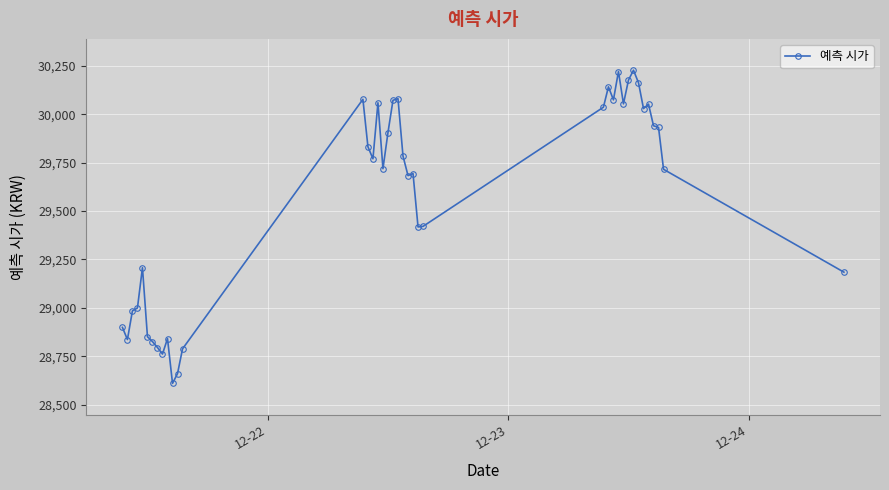

What is the greatest value displayed?

30227.9